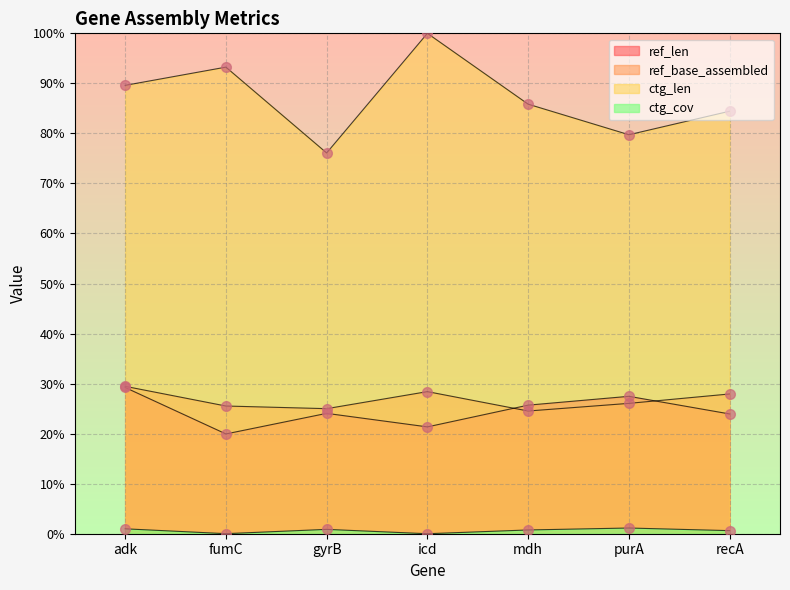

Is the value of ctg_cov at fumC greater than the value of ref_base_assembled at purA?

No